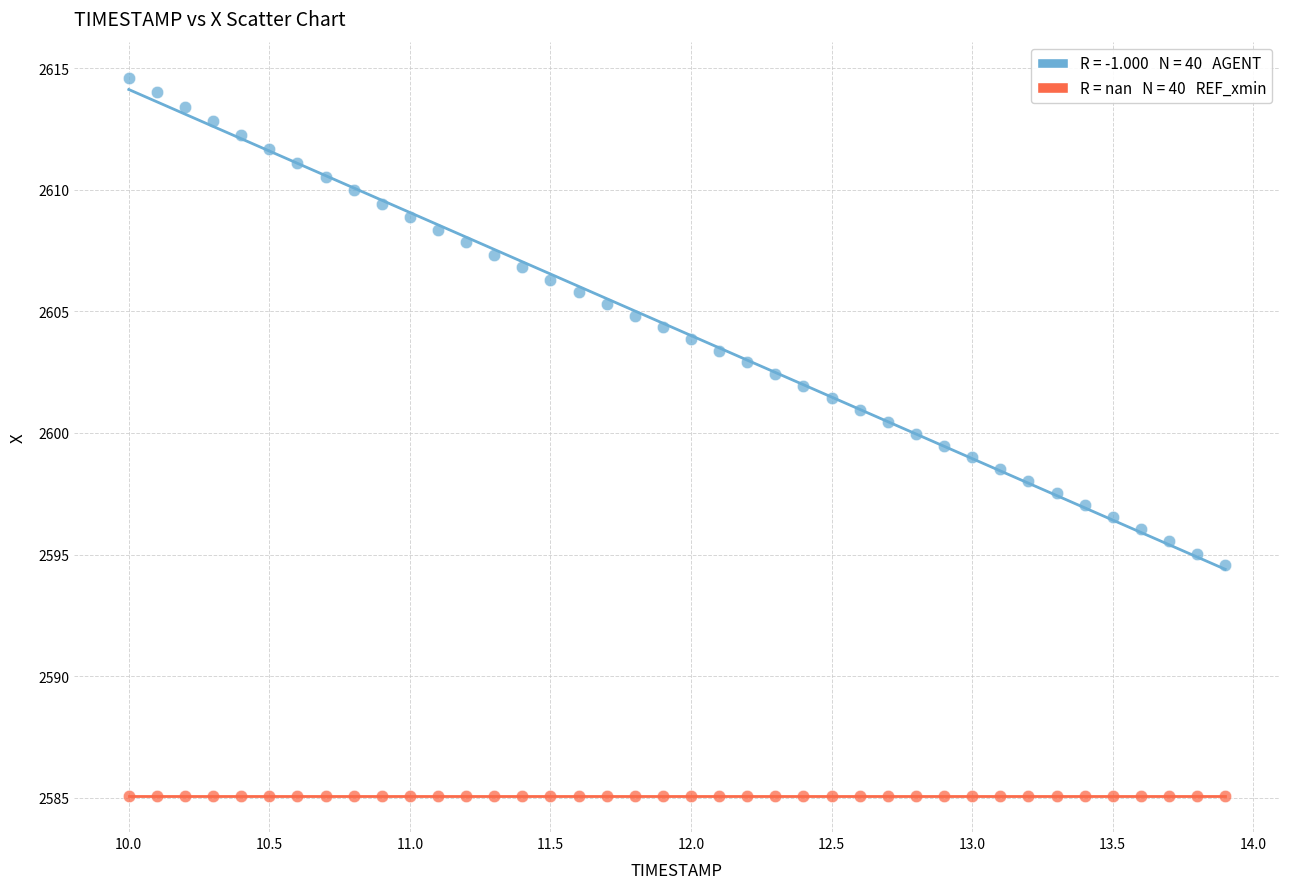

How many data points are displayed?

80